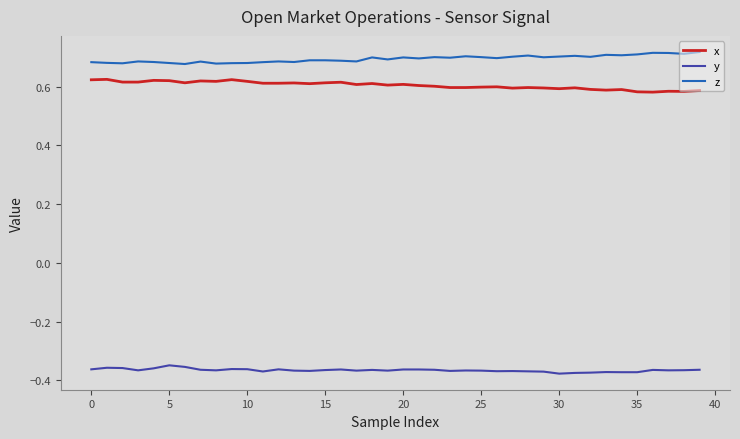

True or false: x and y cross at least once.

False